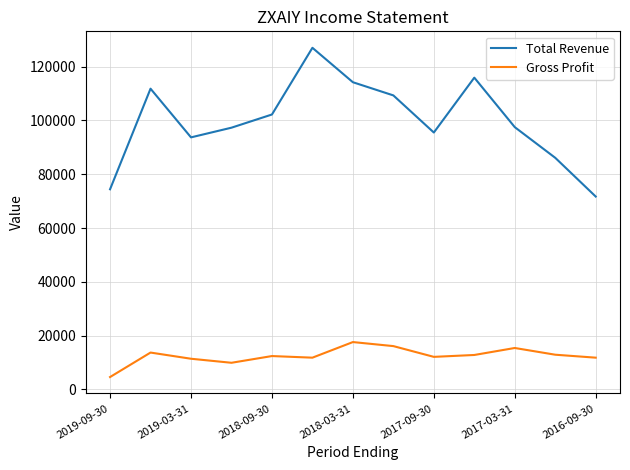

What is the highest value of the Gross Profit series?

17600